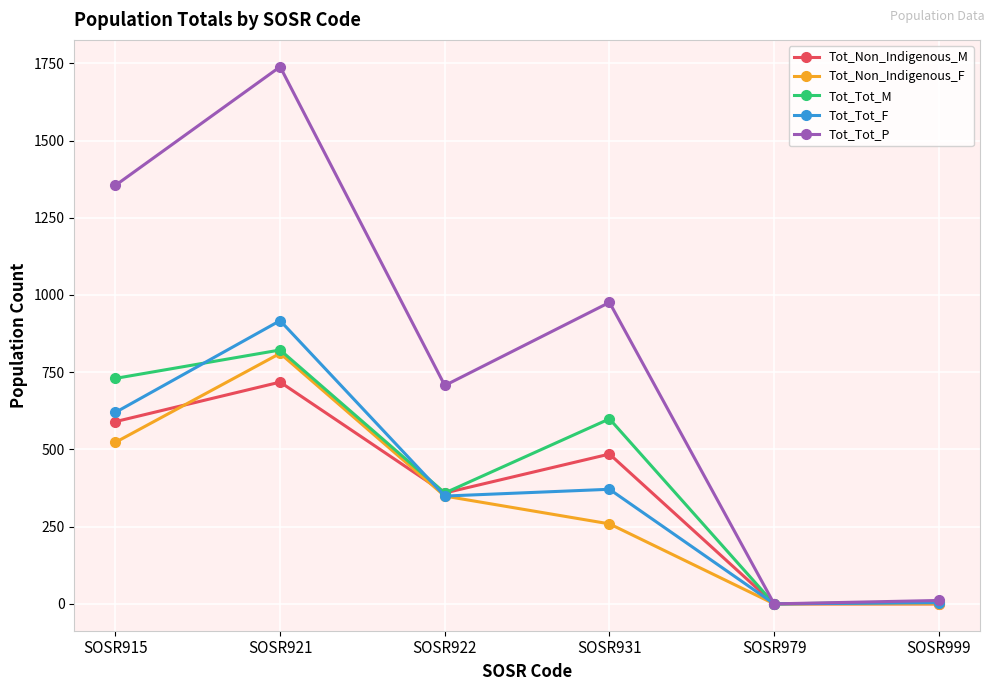

What are all the series names shown in the legend?

Tot_Non_Indigenous_M, Tot_Non_Indigenous_F, Tot_Tot_M, Tot_Tot_F, Tot_Tot_P